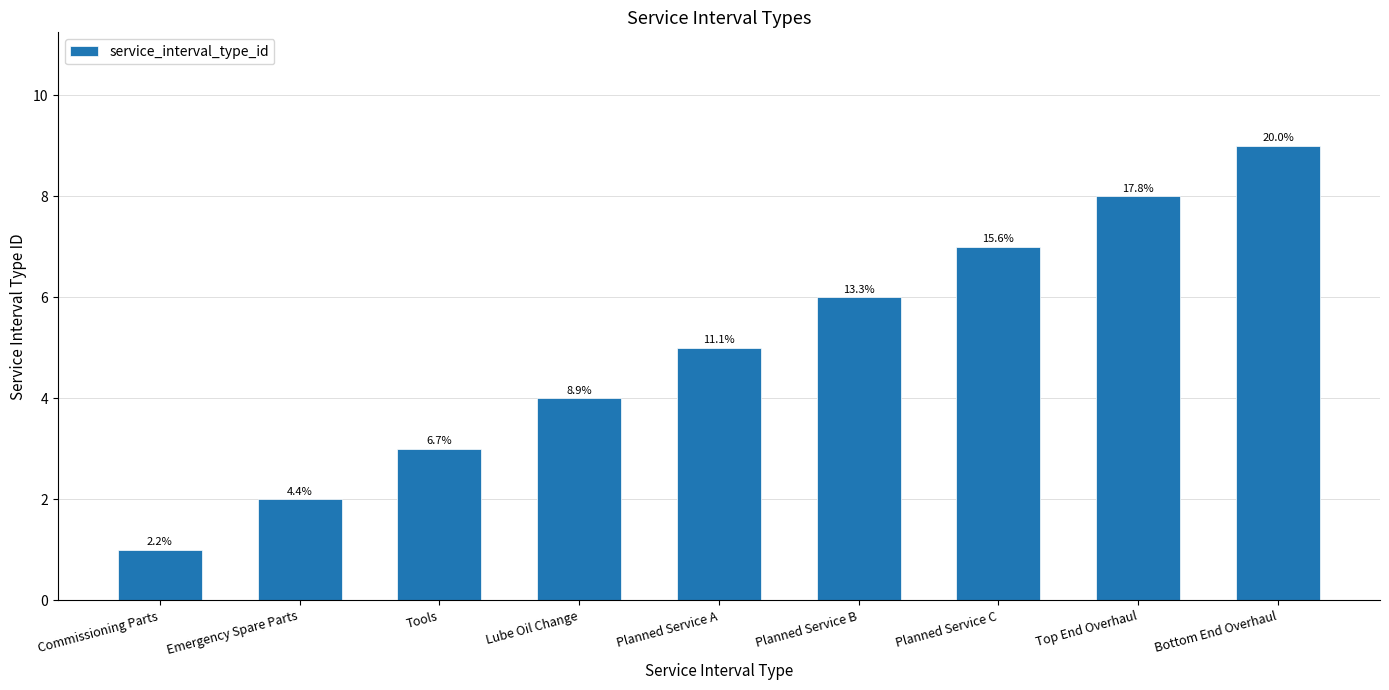

What is the minimum value shown in the chart?

1